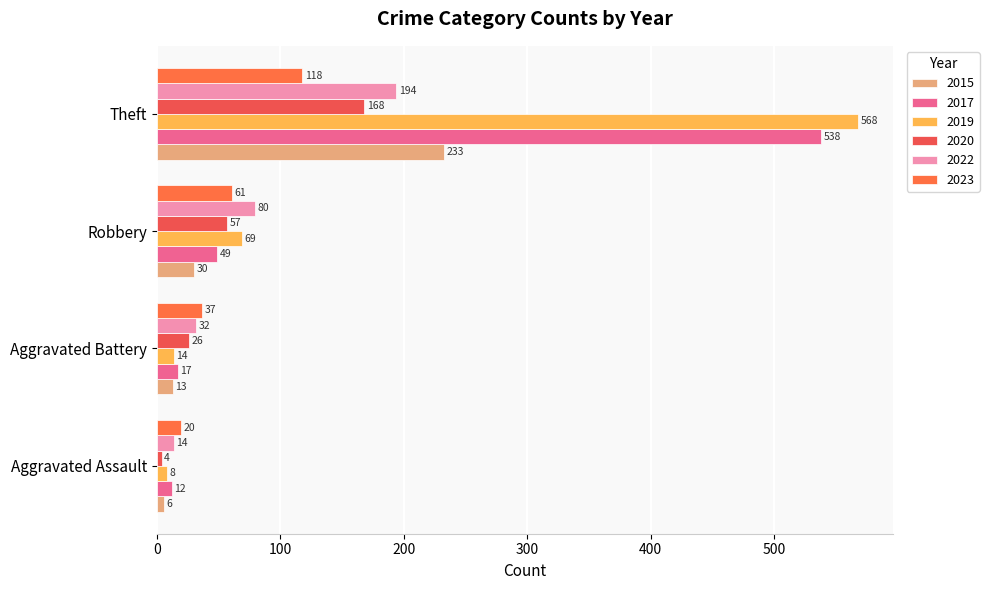

How many values in the 2020 series are below 57?

2